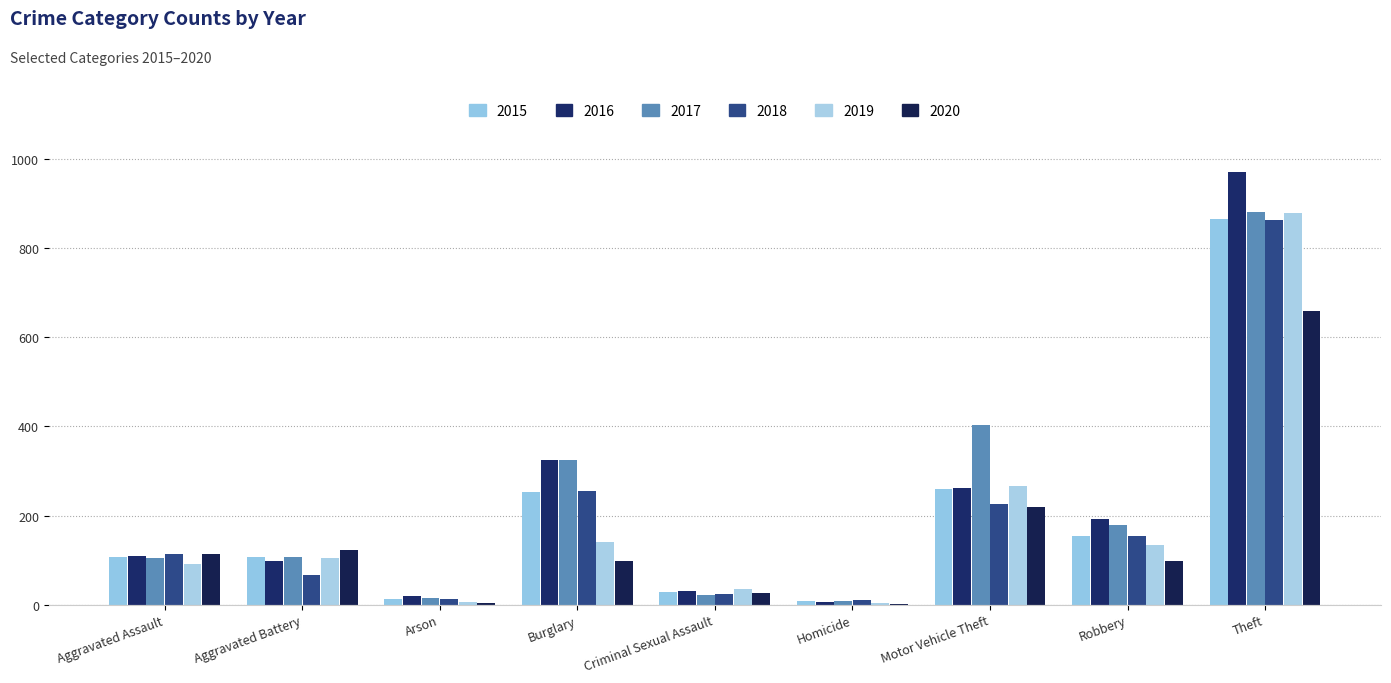

What is the maximum value shown in the chart?

971